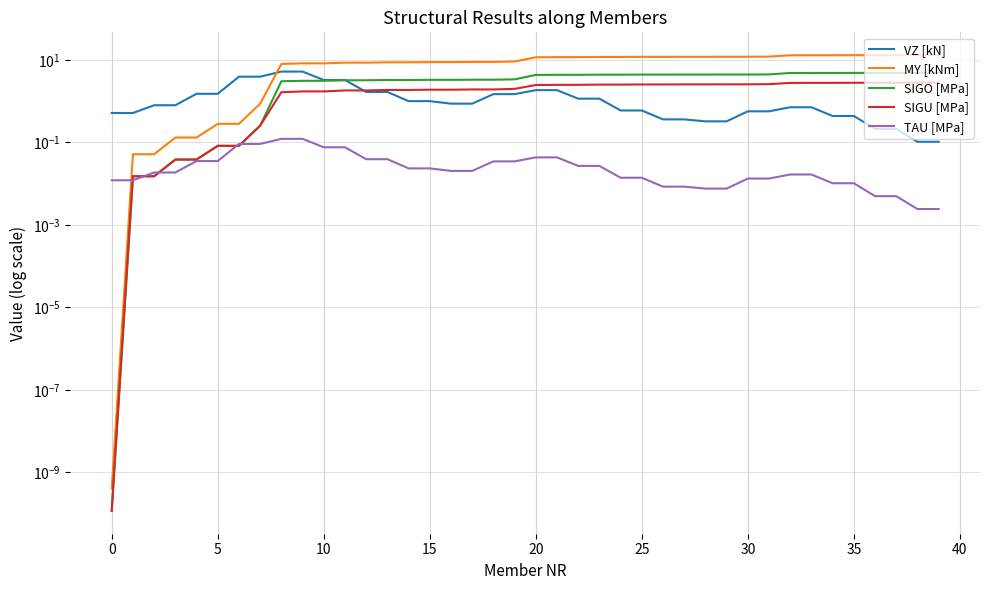

The SIGO [MPa] series shows 6.1 at 21. True or false?

False